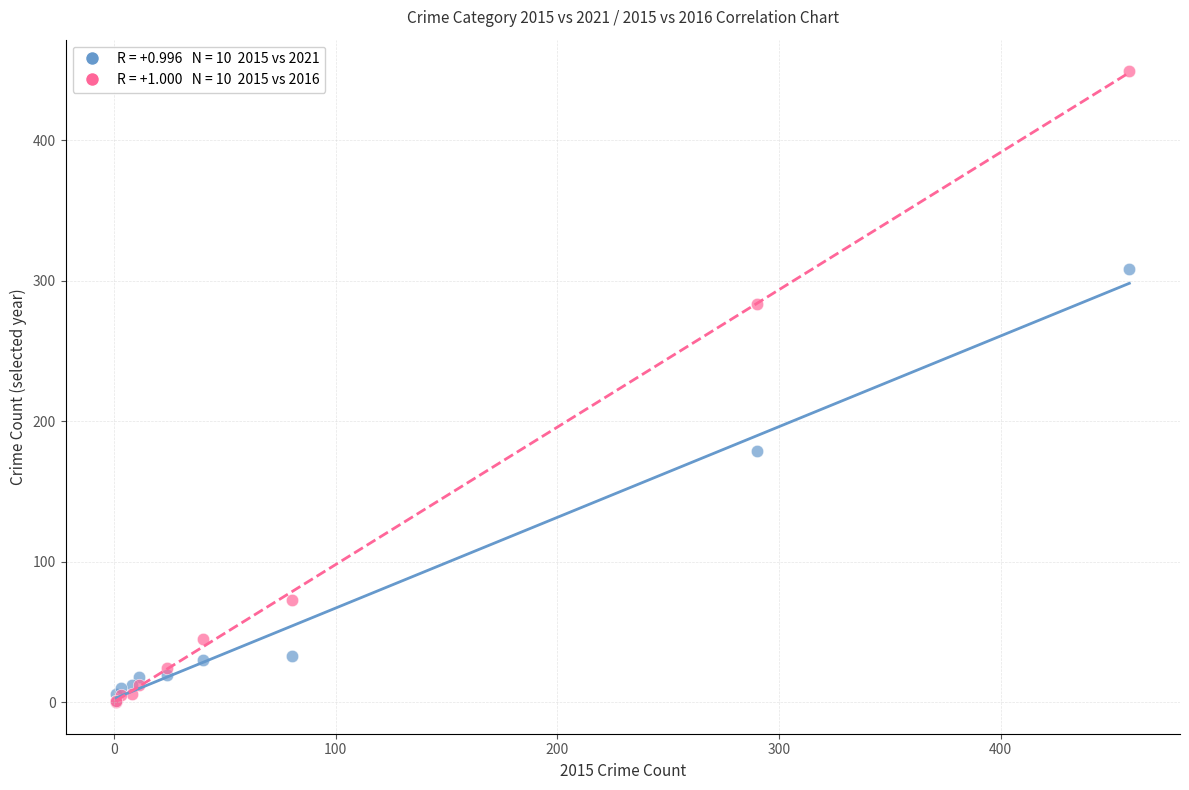

Across all series, what Y value is closest to 224?

179